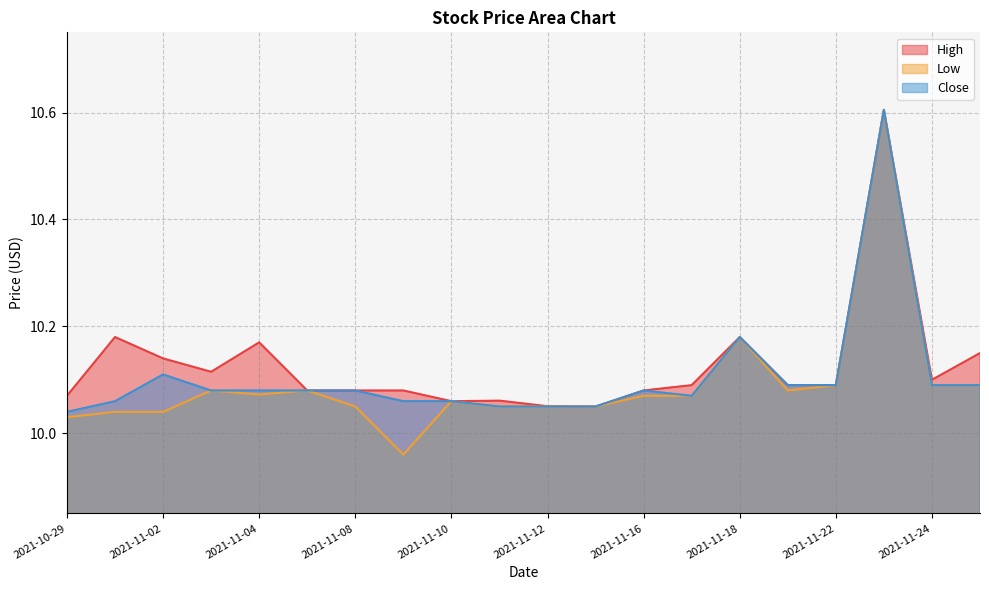

True or false: Low and High cross at least once.

False